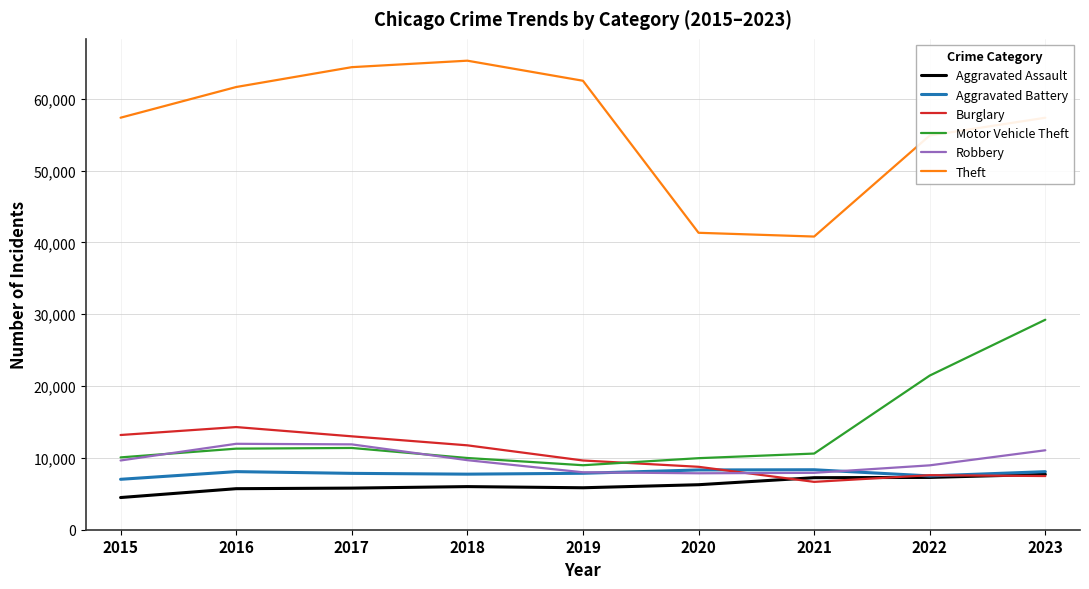

Which series has the largest range (max minus min)?

Theft